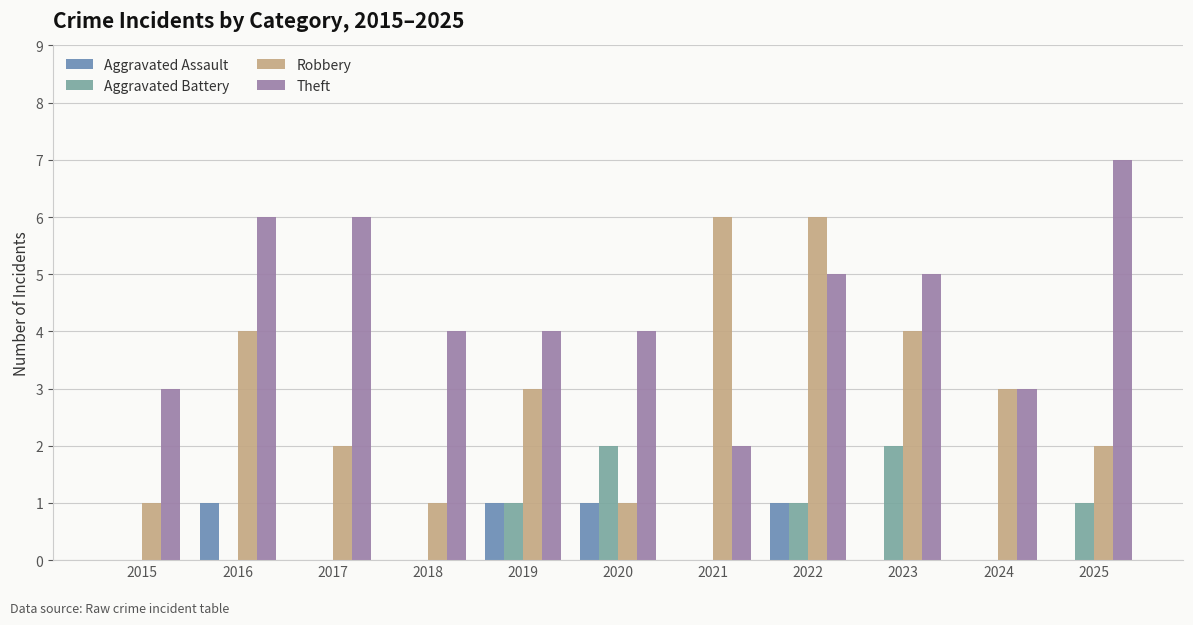

How many groups of bars are there?

11